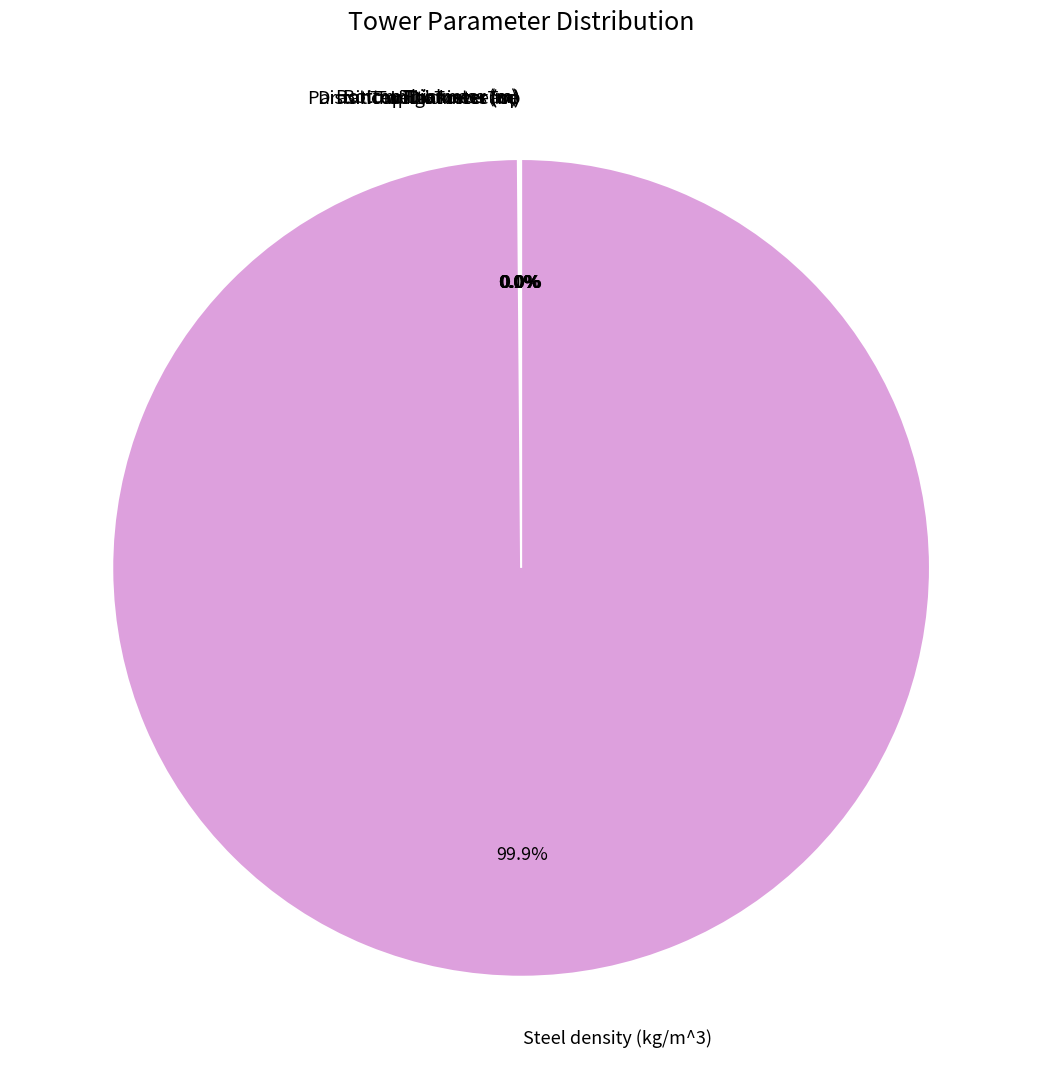

Is there a majority slice in this chart?

Yes